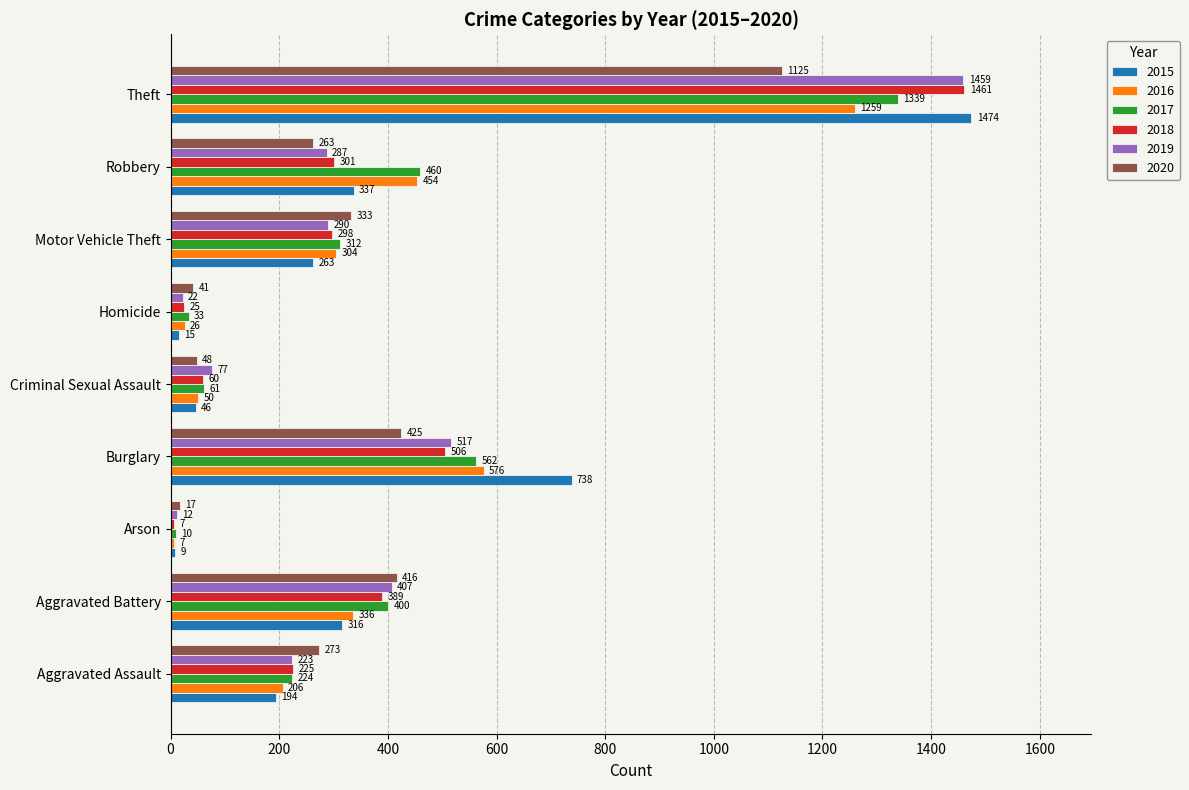

What is the approximate value of 2017 at Motor Vehicle Theft, to the nearest 100?

300